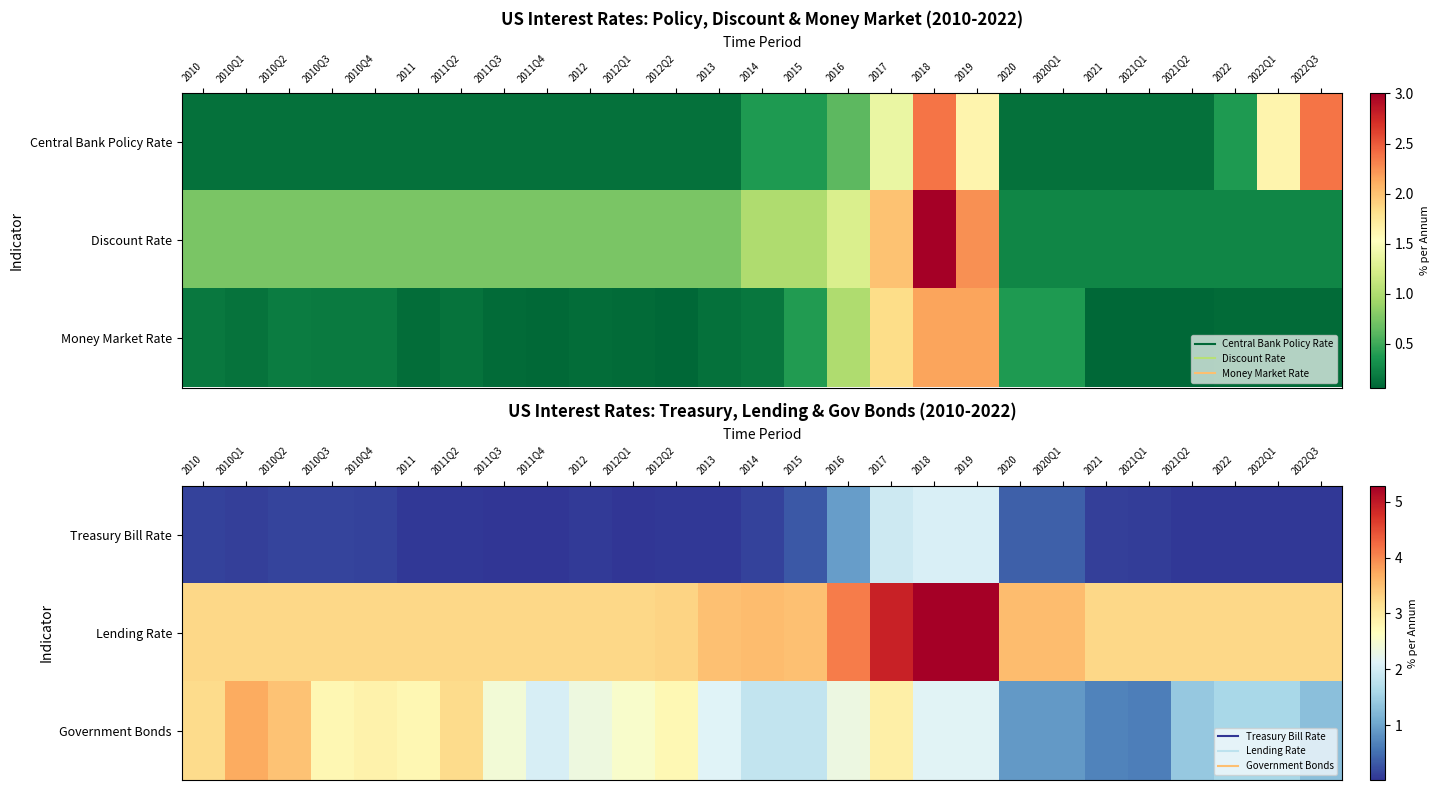

True or false: Treasury Bill Rate has a value of 0.1 at 2021.

True